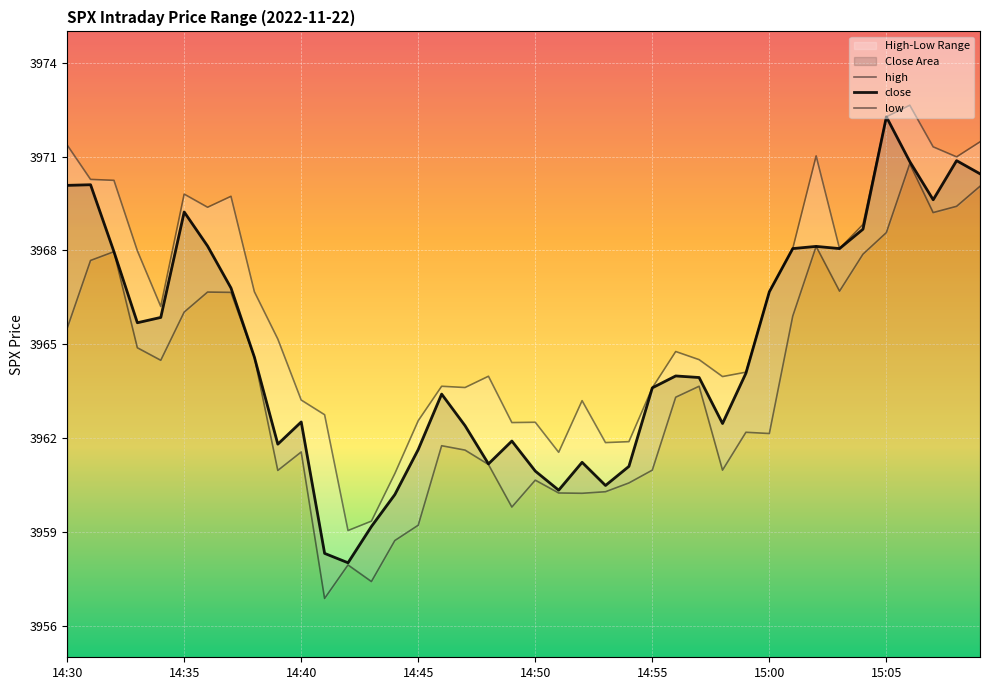

Which category has the lowest value across all series?

11